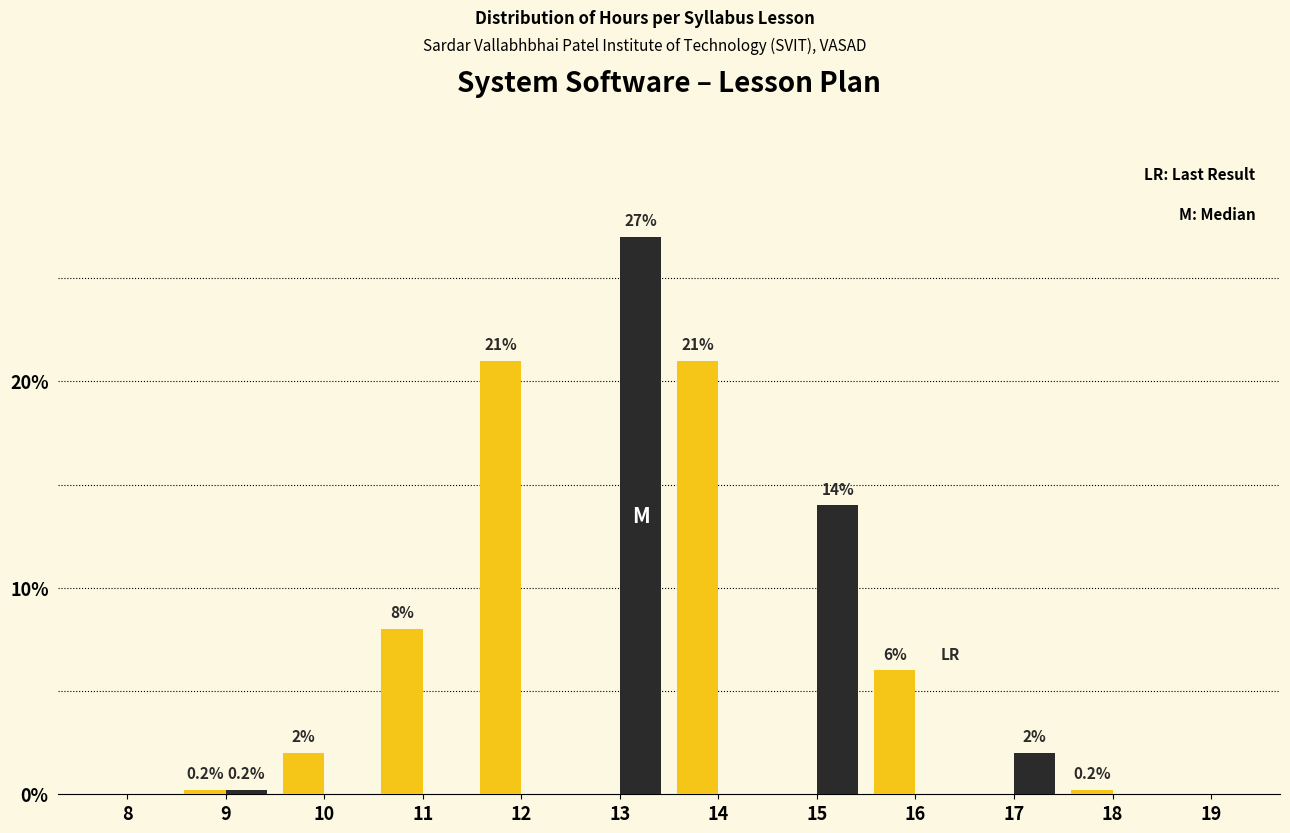

At which category does the chart reach its peak across all series?

13